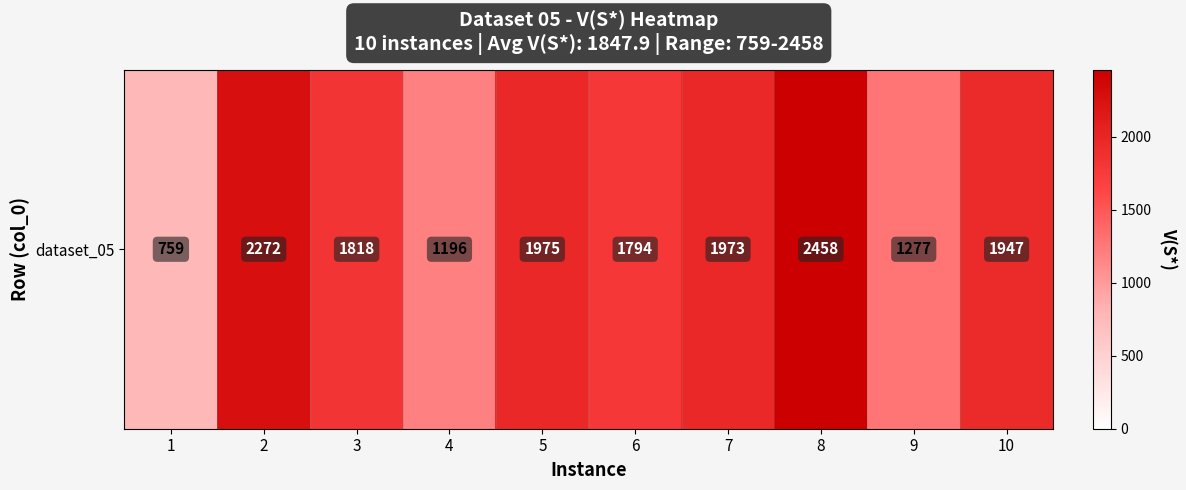

Which label corresponds to the smallest value in the chart?

1